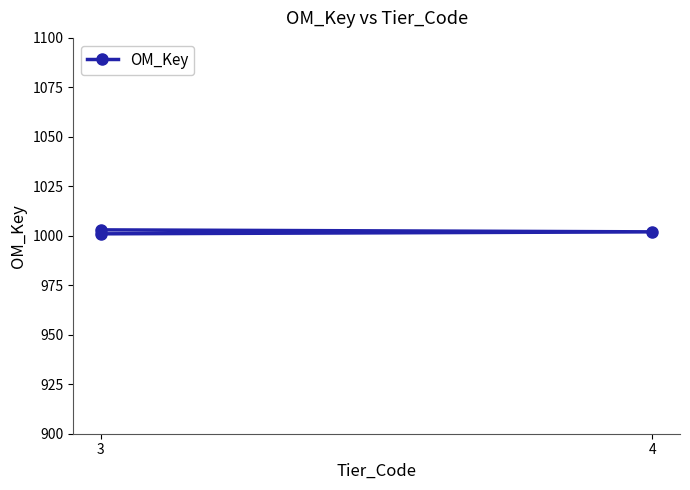

How many data points does each series have?

3